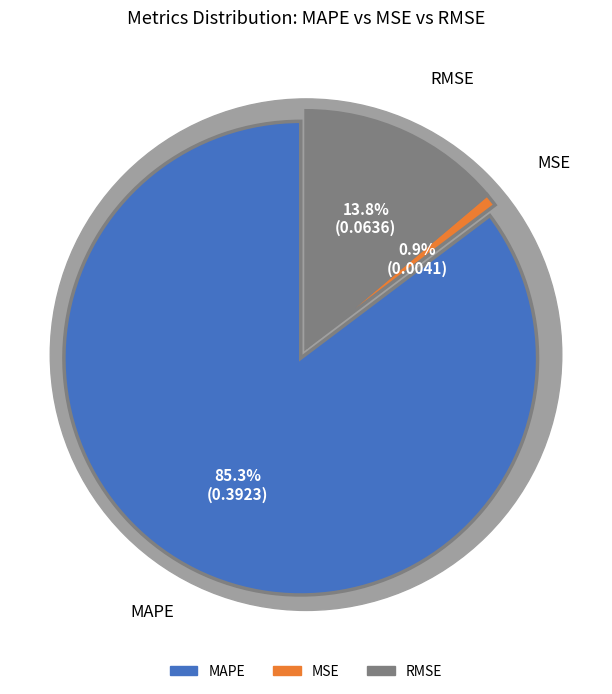

The MSE slice represents 1% of the pie. True or false?

True